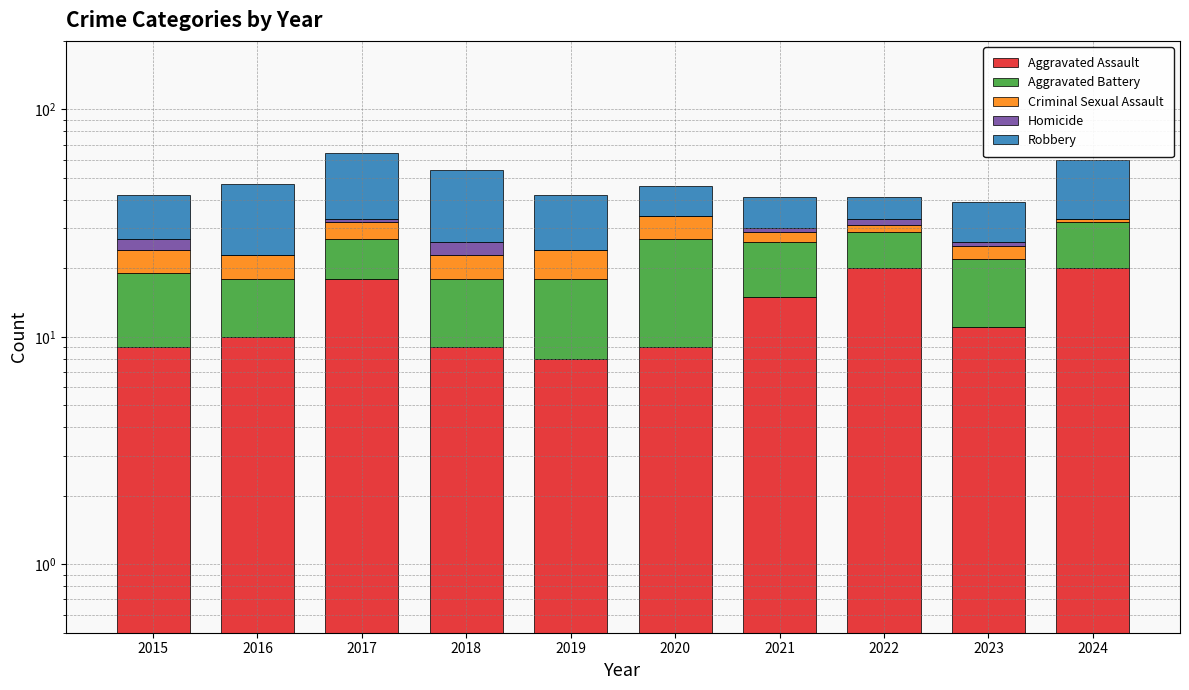

How many data points in Criminal Sexual Assault are above 5?

2